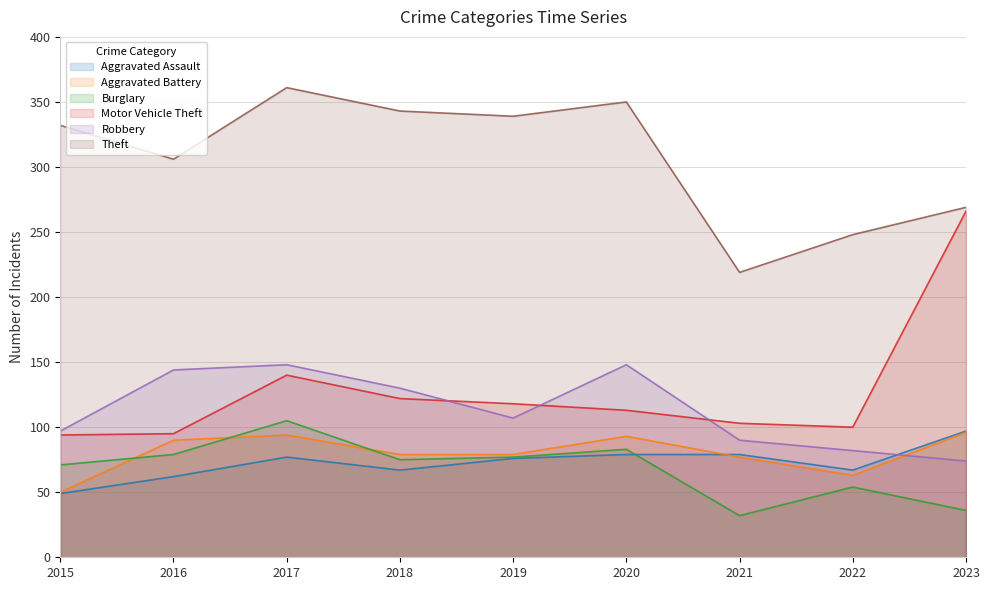

What is the difference between the second highest and second lowest values in the Burglary series?

47